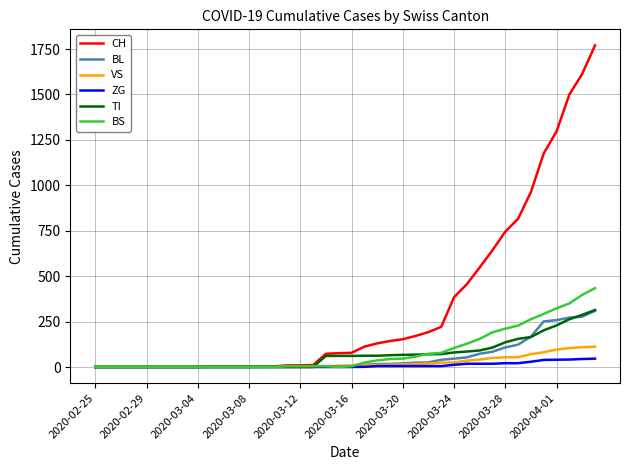

What is the highest value of the BS series?

434